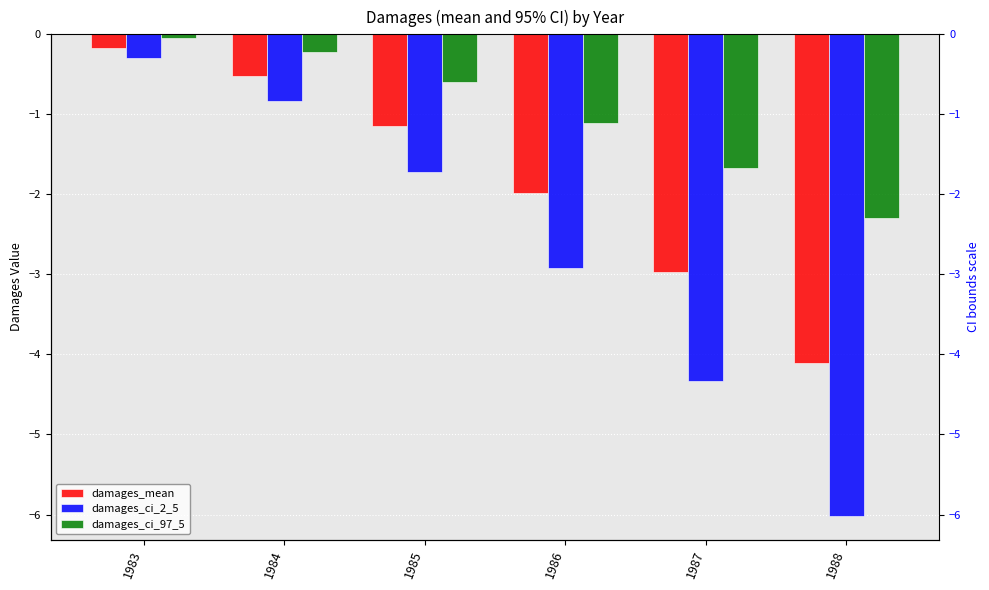

Is the value of damages_mean at 1983 greater than the value of damages_ci_97_5 at 1983?

No